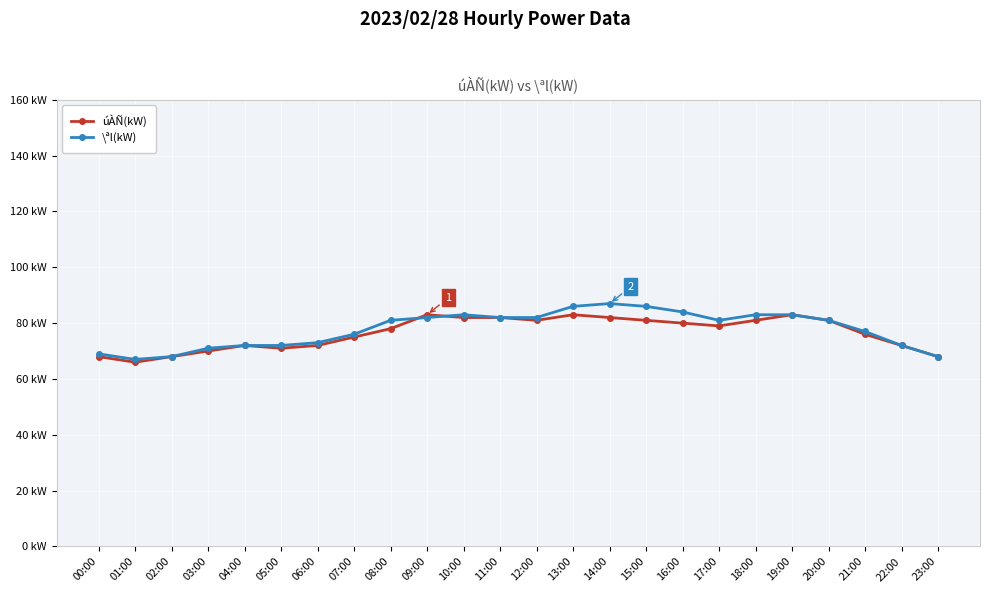

Reading left to right, extract all data points from this chart.

úÀÑ(kW): 00:00=68	01:00=66	02:00=68	03:00=70	04:00=72	05:00=71	06:00=72	07:00=75	08:00=78	09:00=83	10:00=82	11:00=82	12:00=81	13:00=83	14:00=82	15:00=81	16:00=80	17:00=79	18:00=81	19:00=83	20:00=81	21:00=76	22:00=72	23:00=68
\ªl(kW): 00:00=69	01:00=67	02:00=68	03:00=71	04:00=72	05:00=72	06:00=73	07:00=76	08:00=81	09:00=82	10:00=83	11:00=82	12:00=82	13:00=86	14:00=87	15:00=86	16:00=84	17:00=81	18:00=83	19:00=83	20:00=81	21:00=77	22:00=72	23:00=68